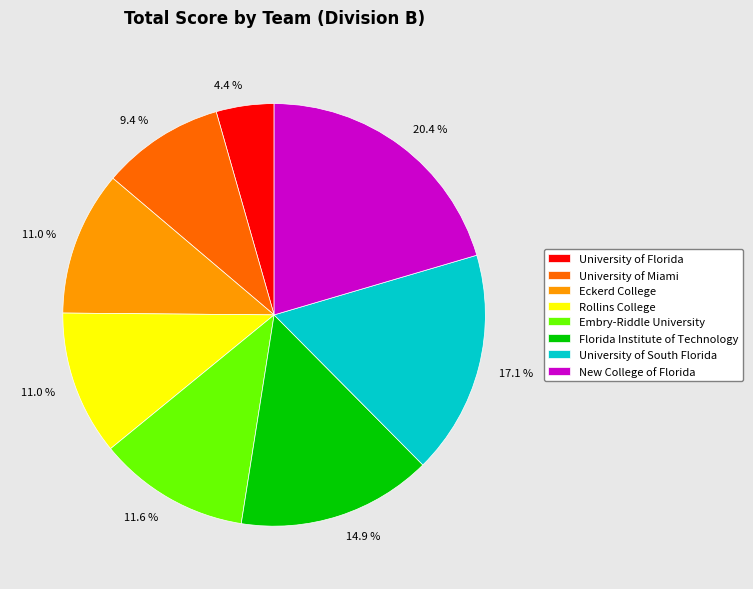

To the nearest percent, what is the difference between the largest and smallest slice percentages?

16%